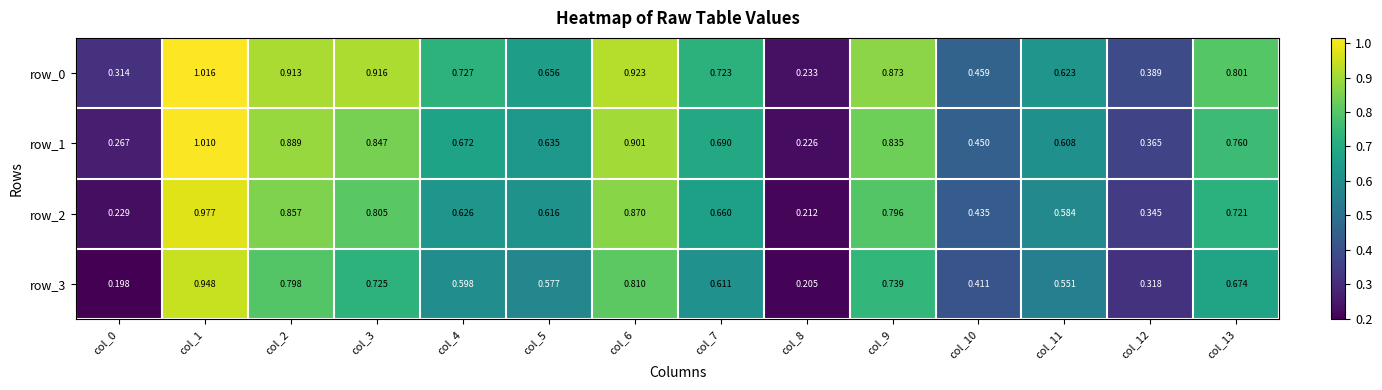

The row_2 series shows 0.6 at col_4. True or false?

True